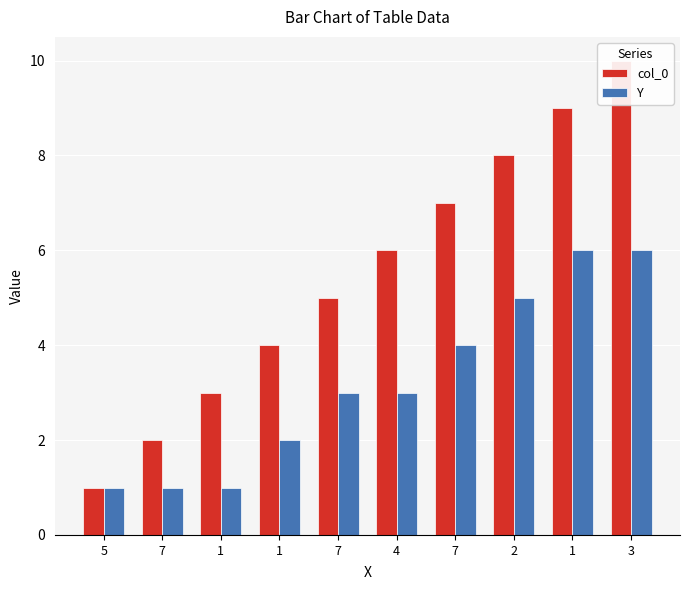

Reading left to right, transcribe all the data shown in this chart.

col_0: 5=1	7=2	1=3	1=4	7=5	4=6	7=7	2=8	1=9	3=10
Y: 5=1	7=1	1=1	1=2	7=3	4=3	7=4	2=5	1=6	3=6